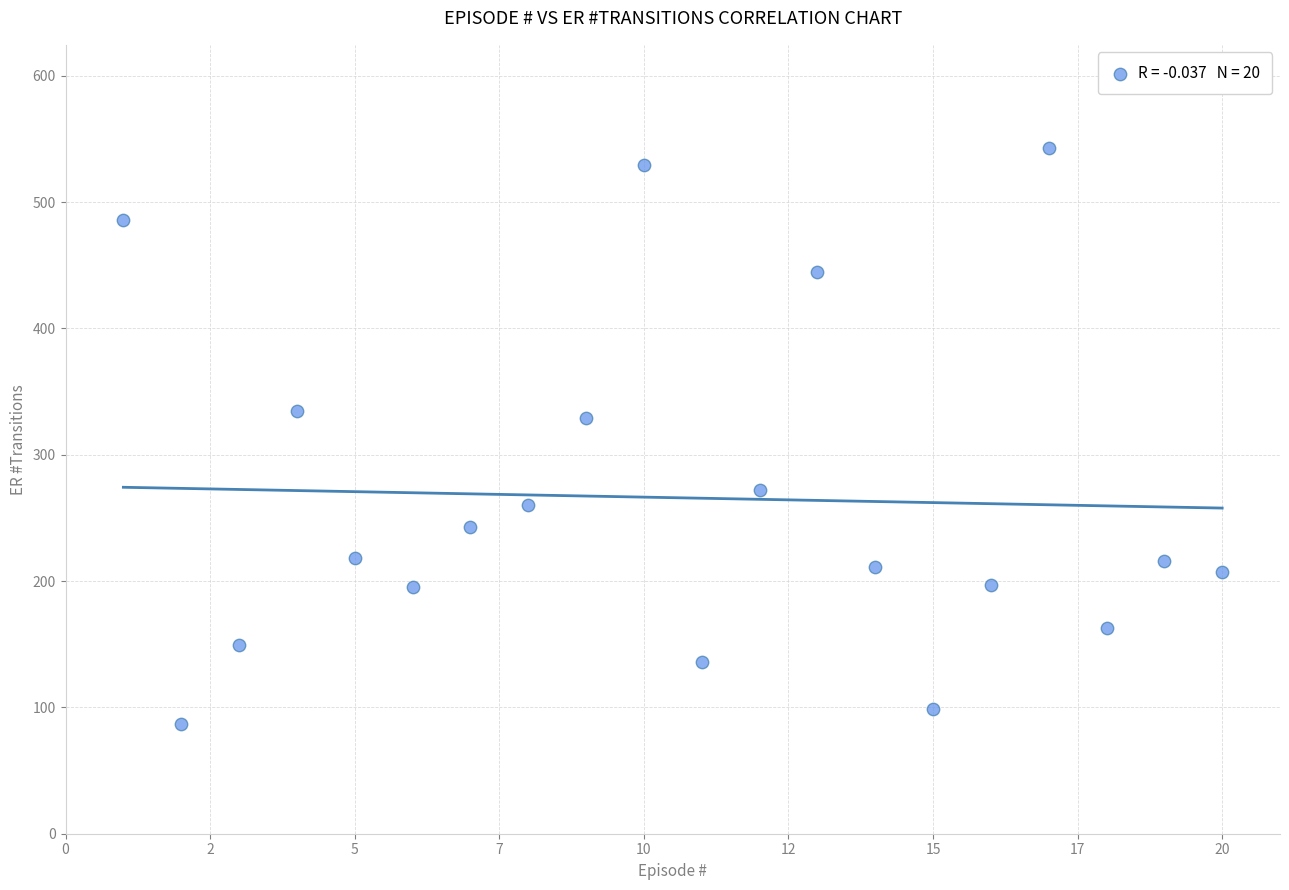

What is the range of Y values (max minus min)?

456